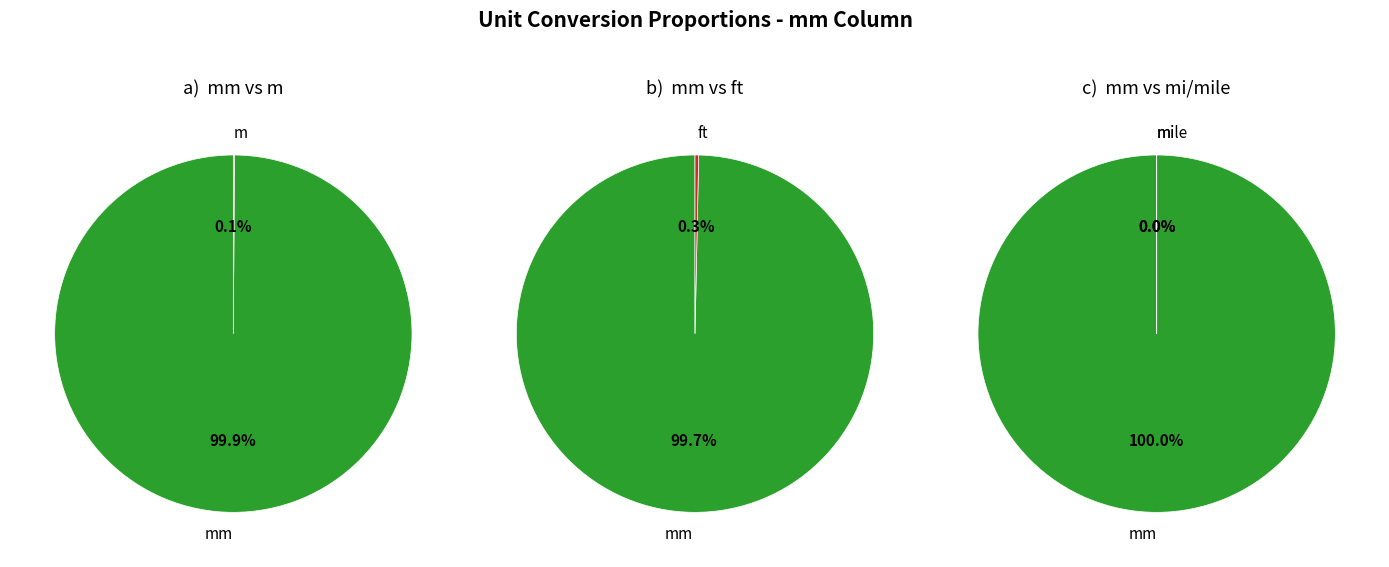

The km slice represents 1% of the pie. True or false?

False